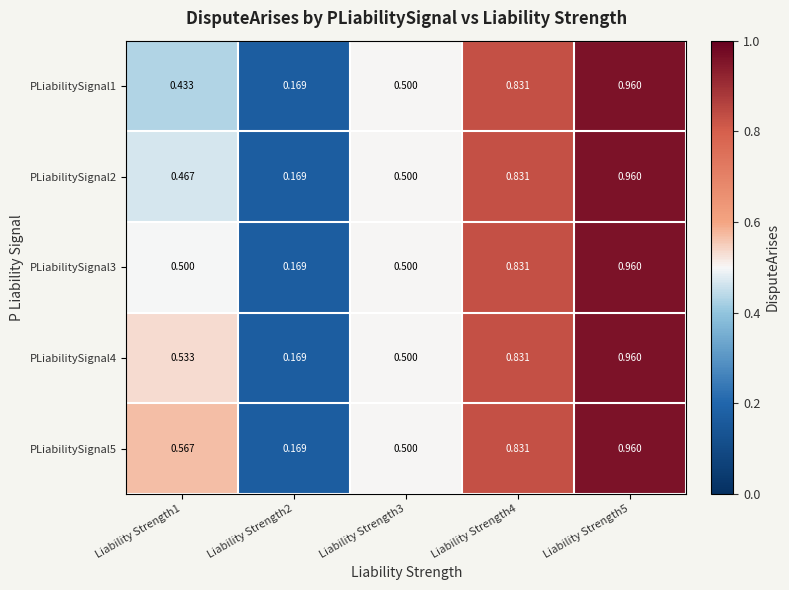

Is the value of PLiabilitySignal4 at Liability Strength5 greater than the value of PLiabilitySignal2 at Liability Strength3?

Yes